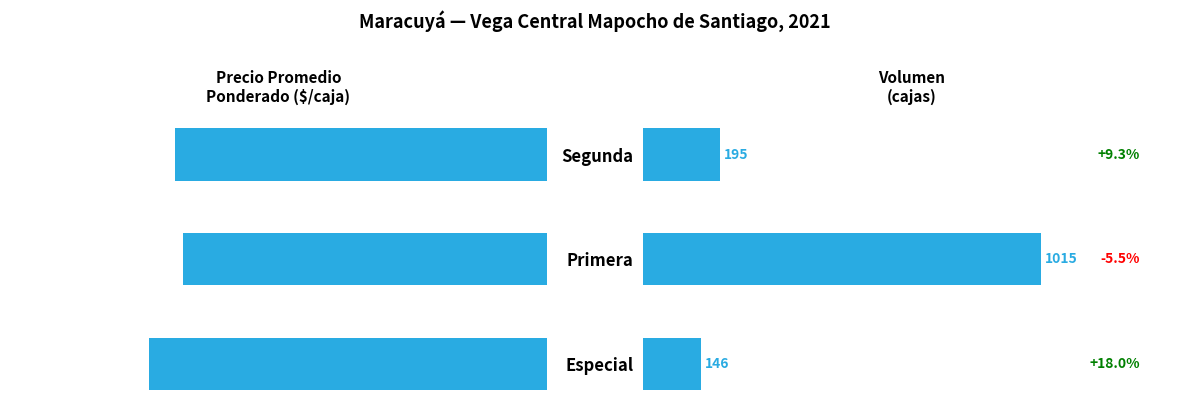

Read the Precio promedio ponderado value at Primera, to the nearest 50.

31600